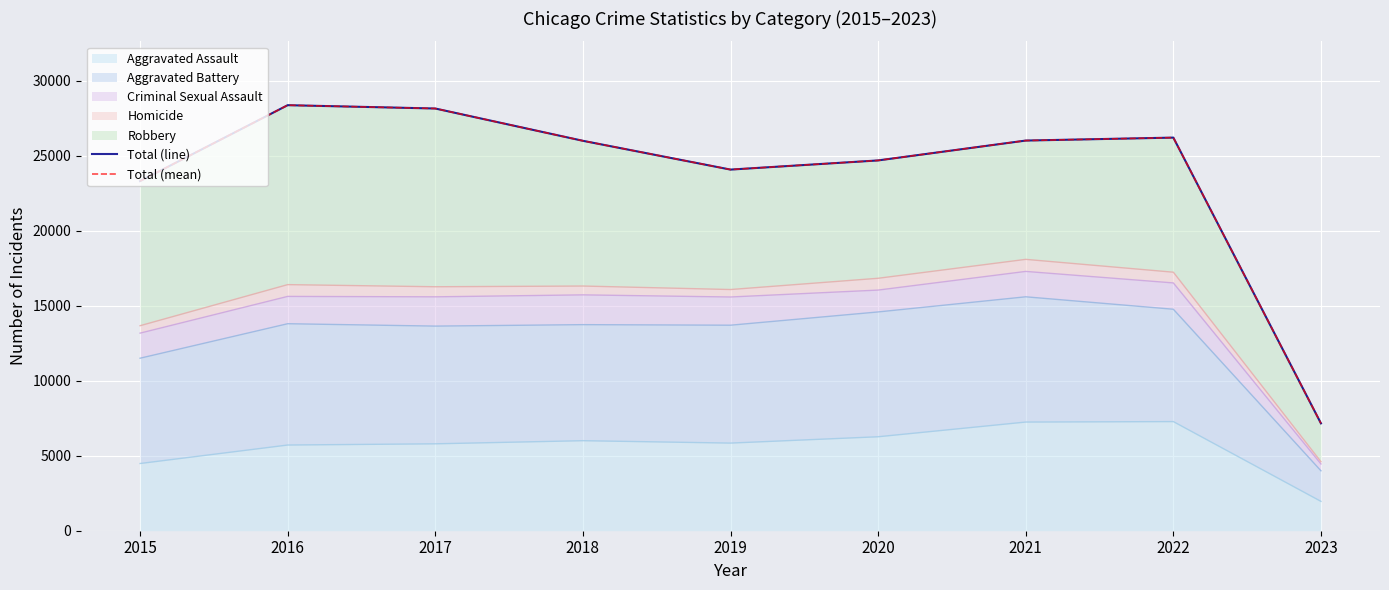

Where does the Total (line) series first go above 25989?

2016